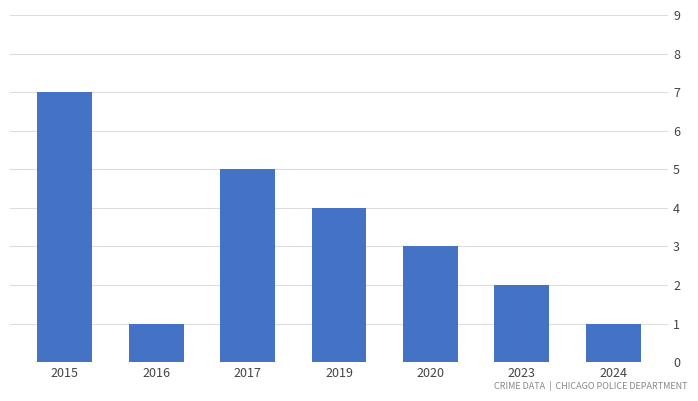

What is the change in value from 2015 to 2020?

-4